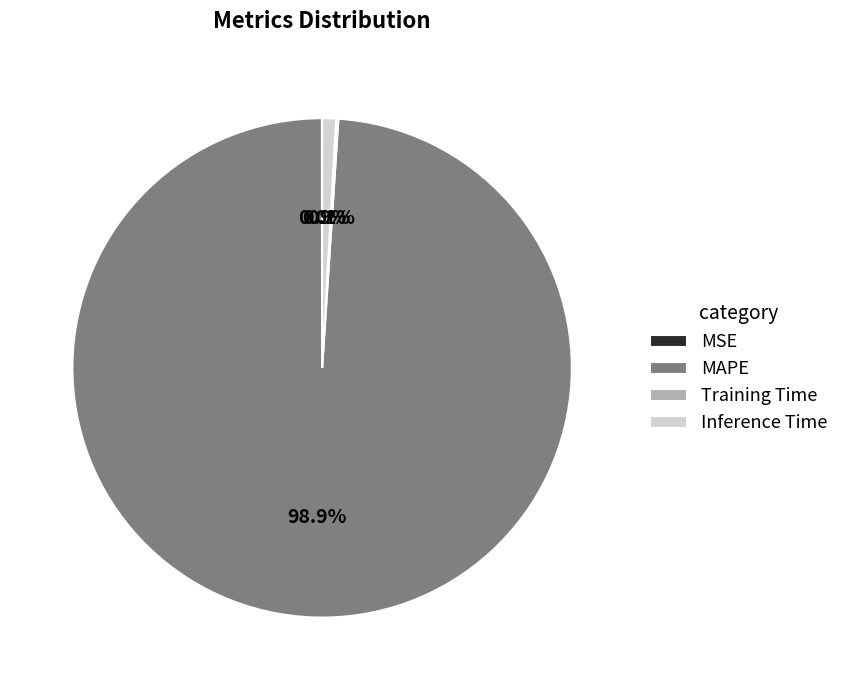

Which category has the biggest portion of the pie?

MAPE